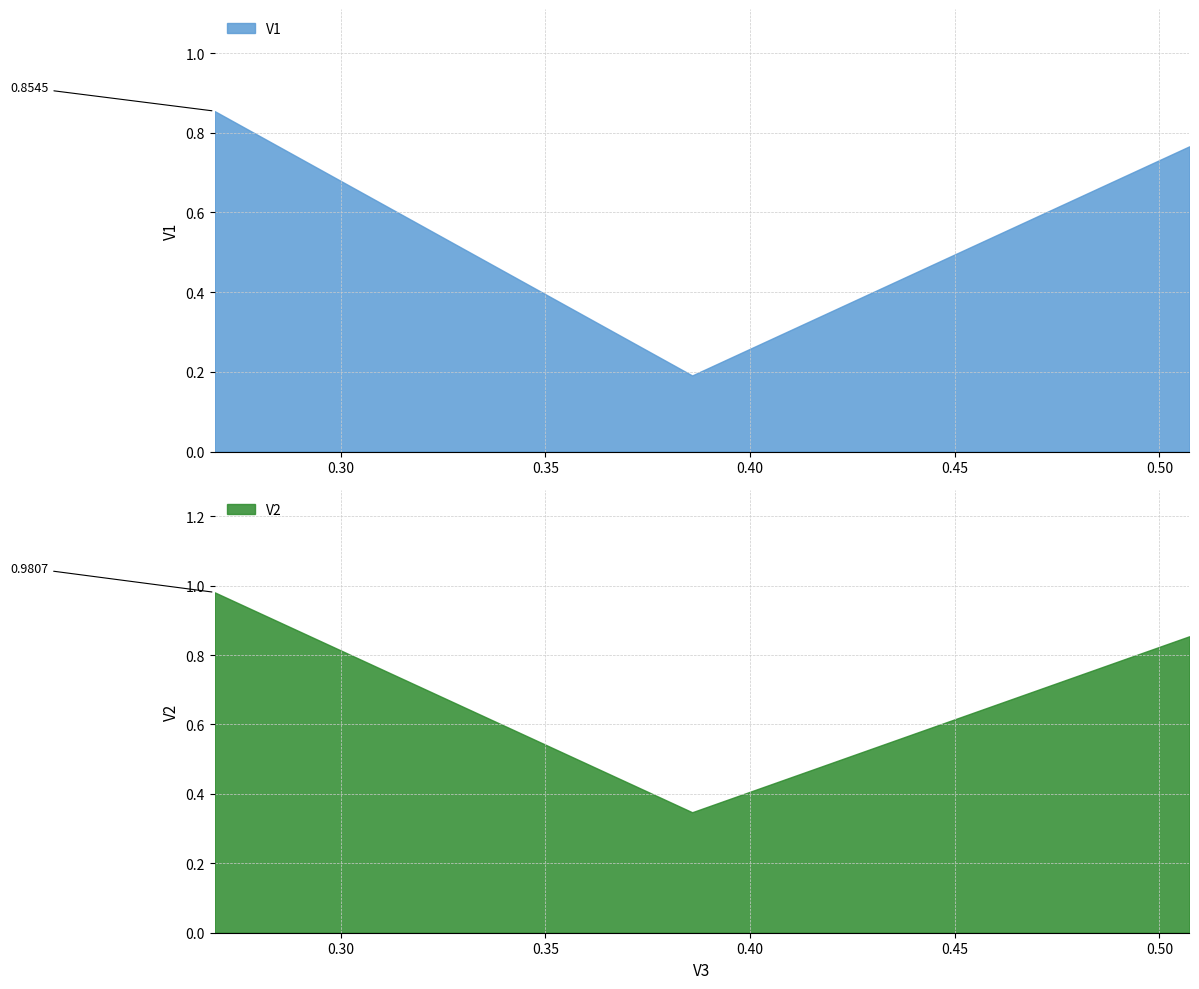

At which label does V1 reach its minimum?

0.3858543438022162